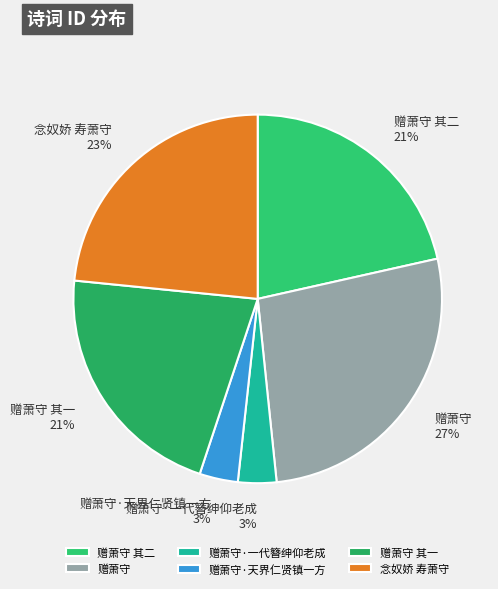

Does any single category account for the majority?

No